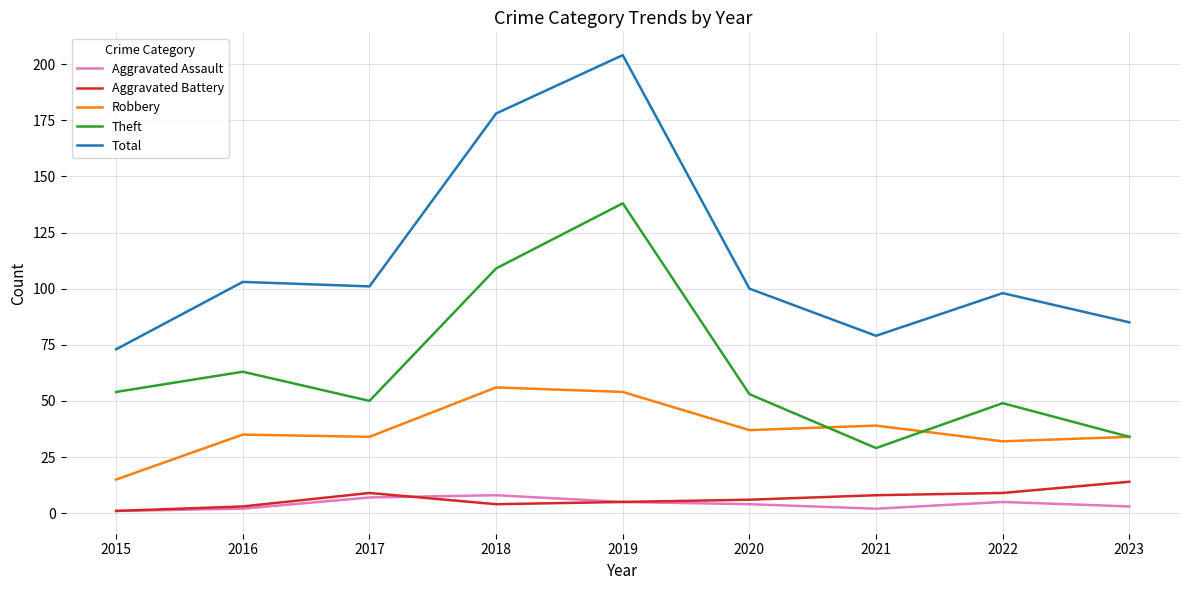

At which label does Total first exceed 100?

2016